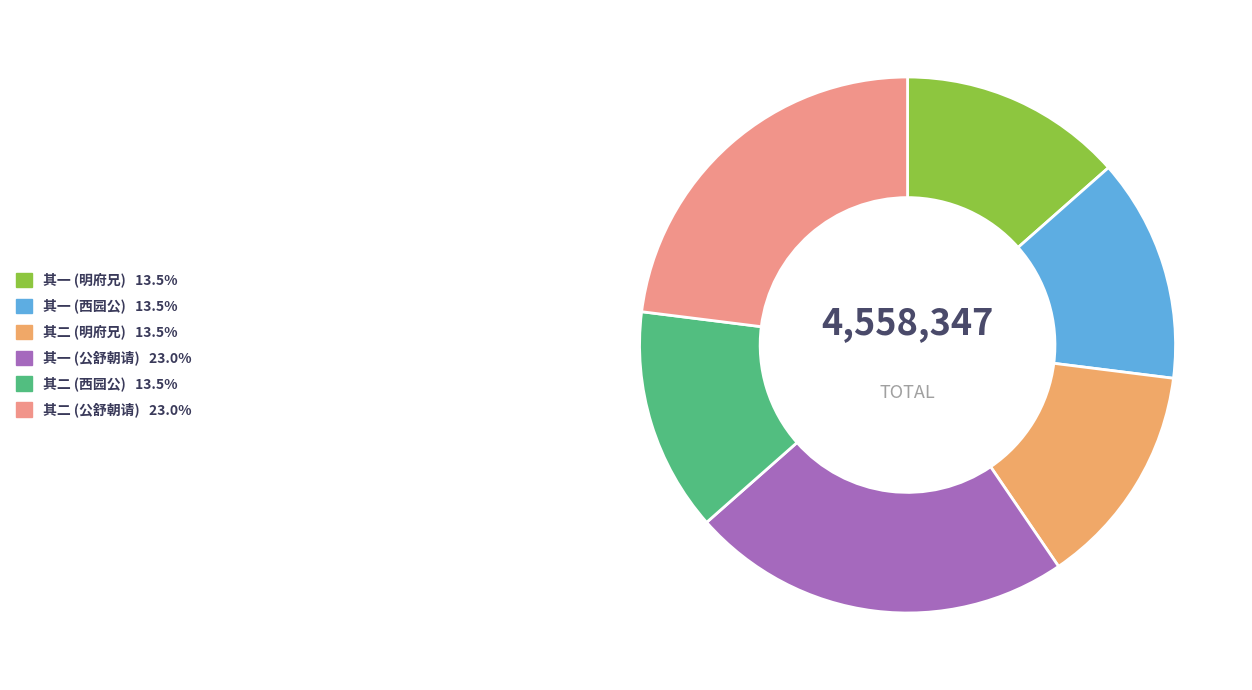

How many slices are in this pie chart?

6